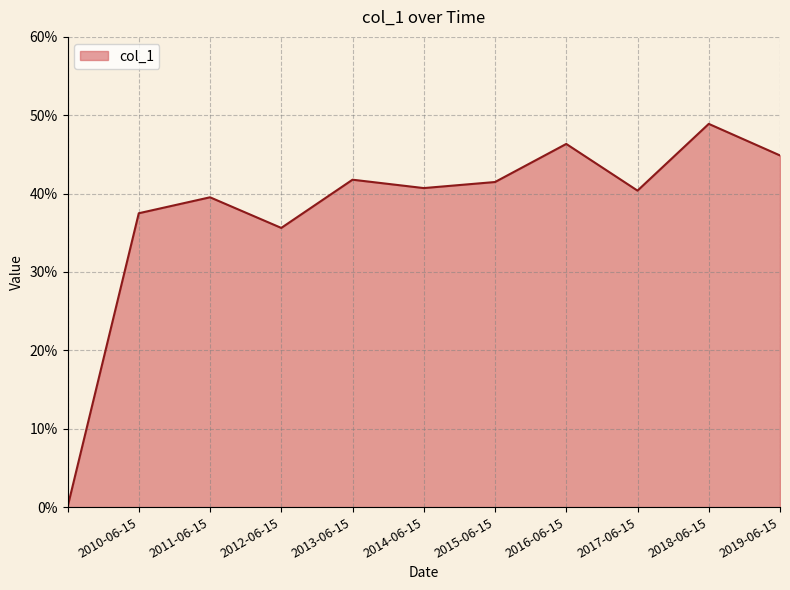

Does the chart display data point markers on the line(s)?

No